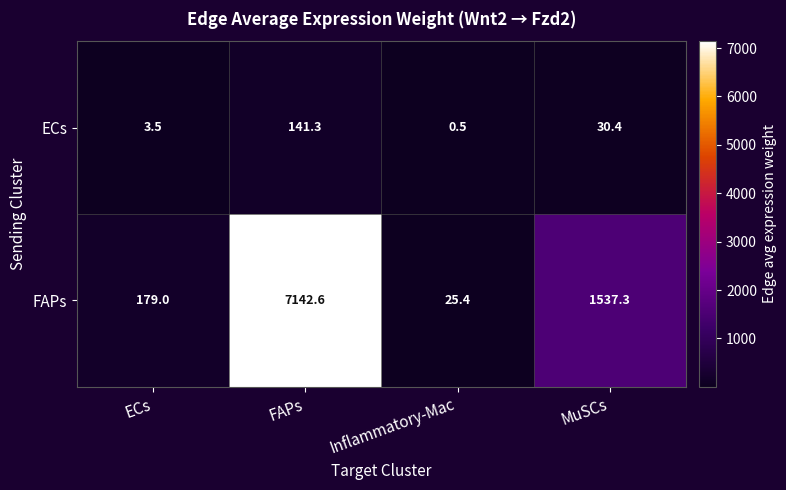

What value does the ECs series have at FAPs?

141.3